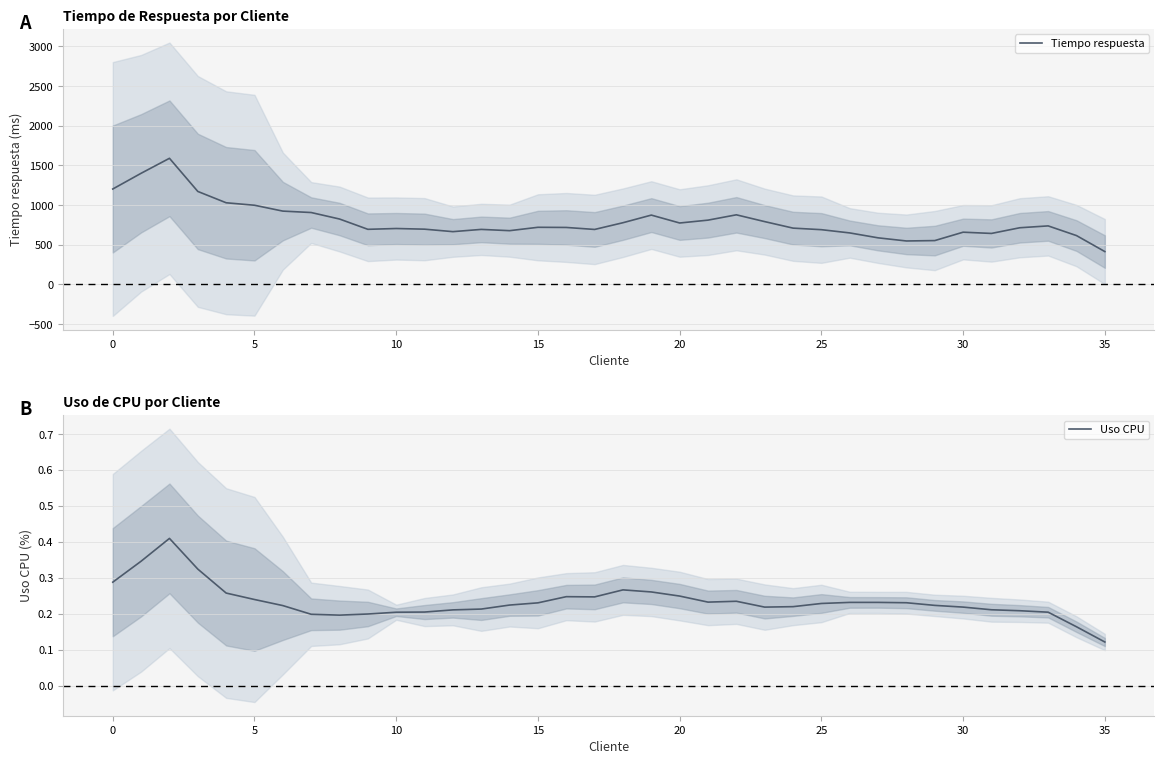

What is the maximum value for Tiempo respuesta?

1590.4